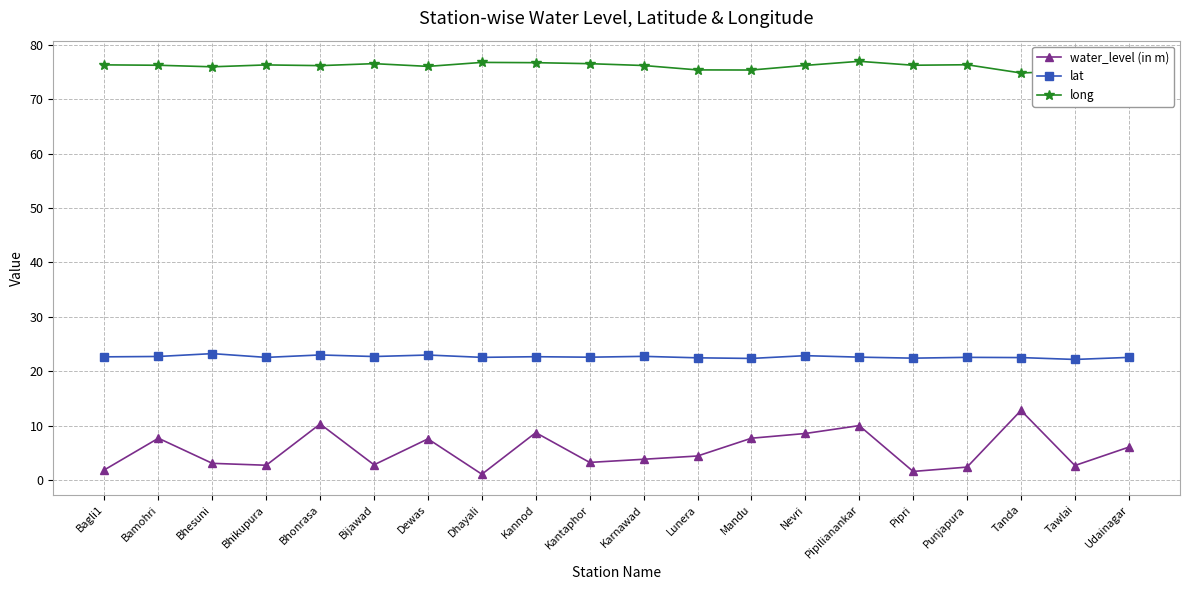

Which category has the highest value in the water_level (in m) series?

Tanda